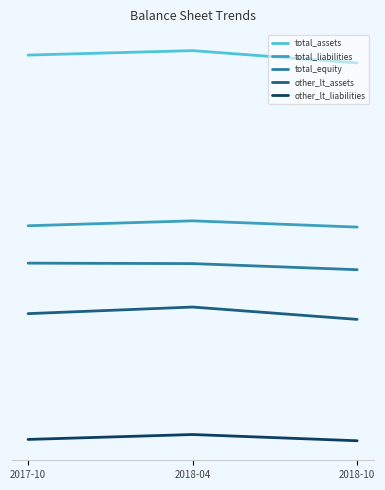

How many other_lt_liabilities values are between -166257000 and -151626000?

3